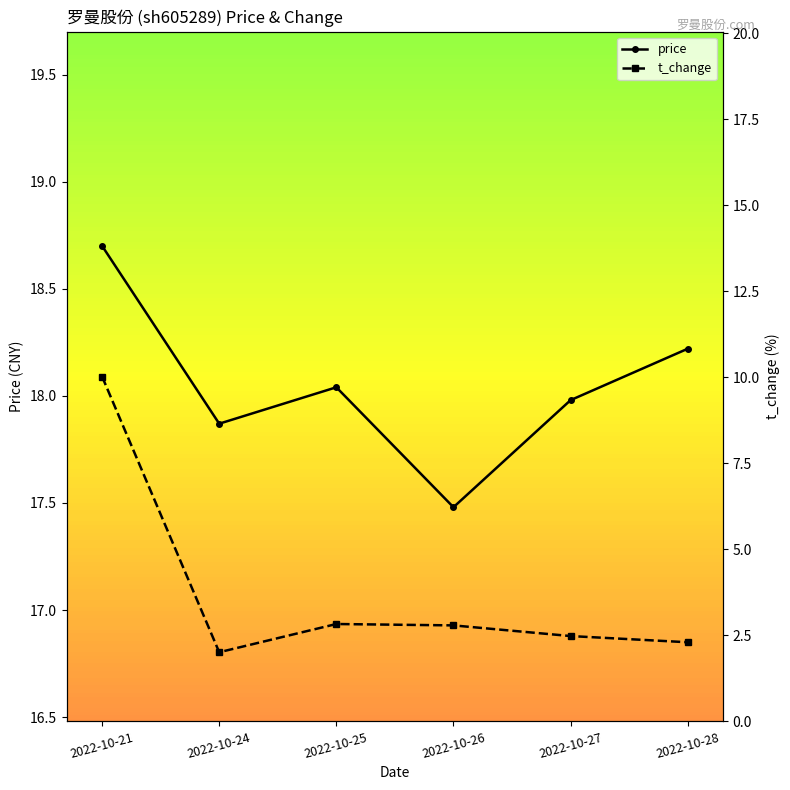

What is the total value across all series at 2022-10-27?

20.5